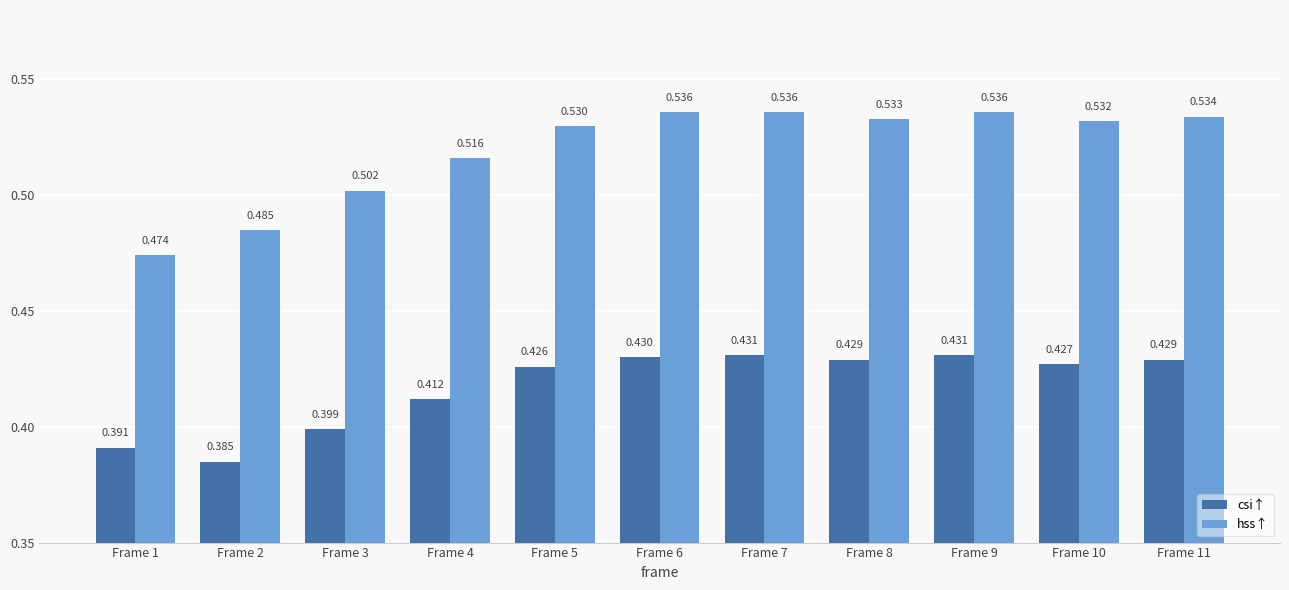

Which series changed the most between Frame 5 and Frame 9?

hss↑